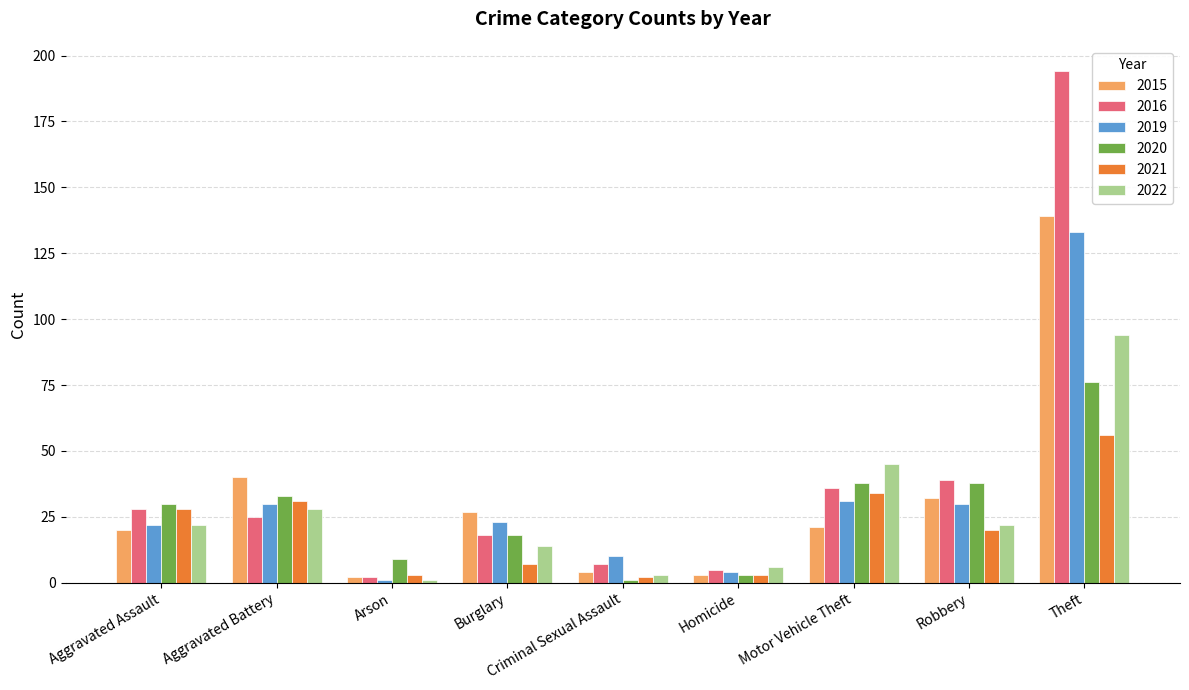

Which series changed the most between Aggravated Assault and Burglary?

2021